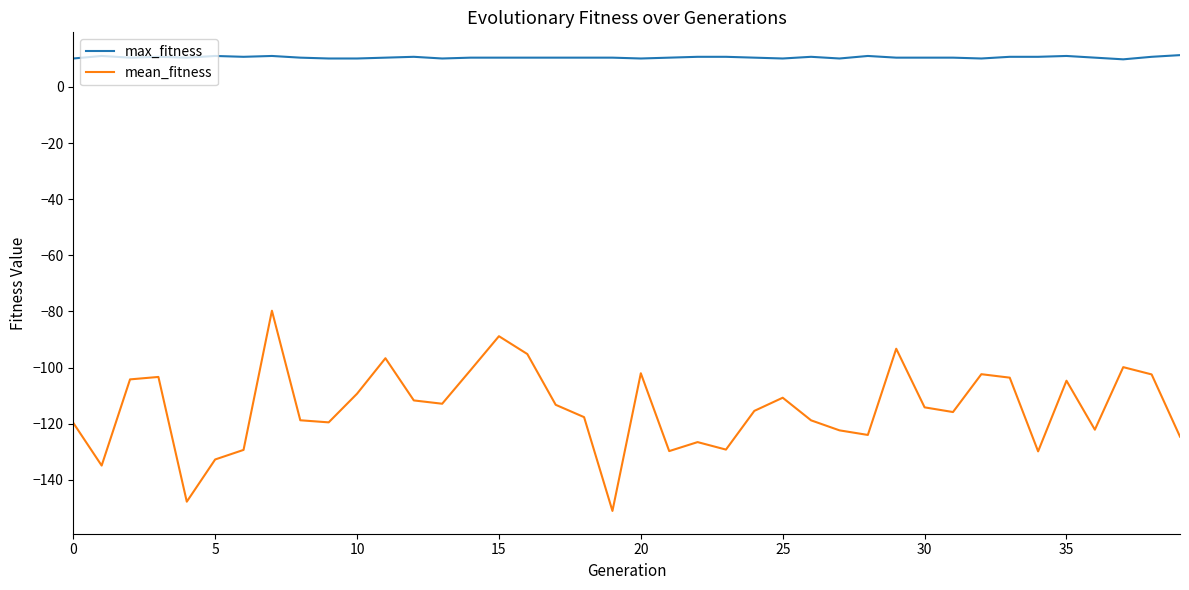

List the series in order of their peak value, lowest first.

mean_fitness, max_fitness